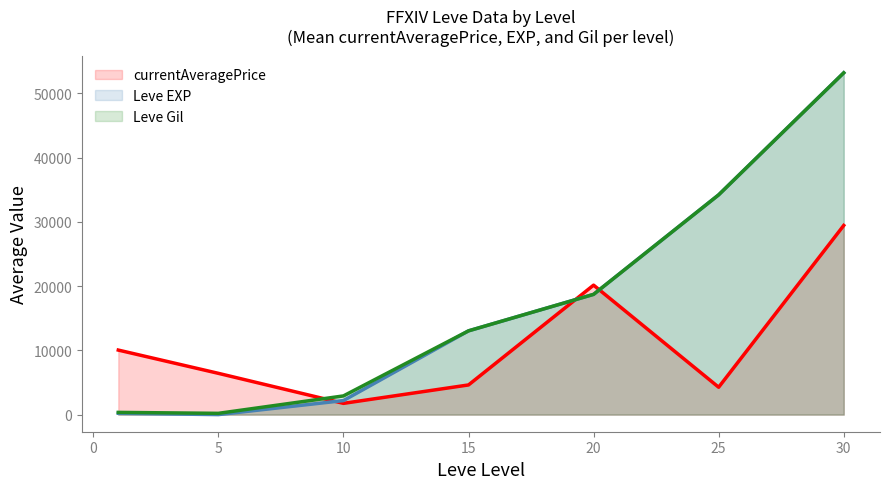

How many times do currentAveragePrice and Leve Gil cross each other?

3